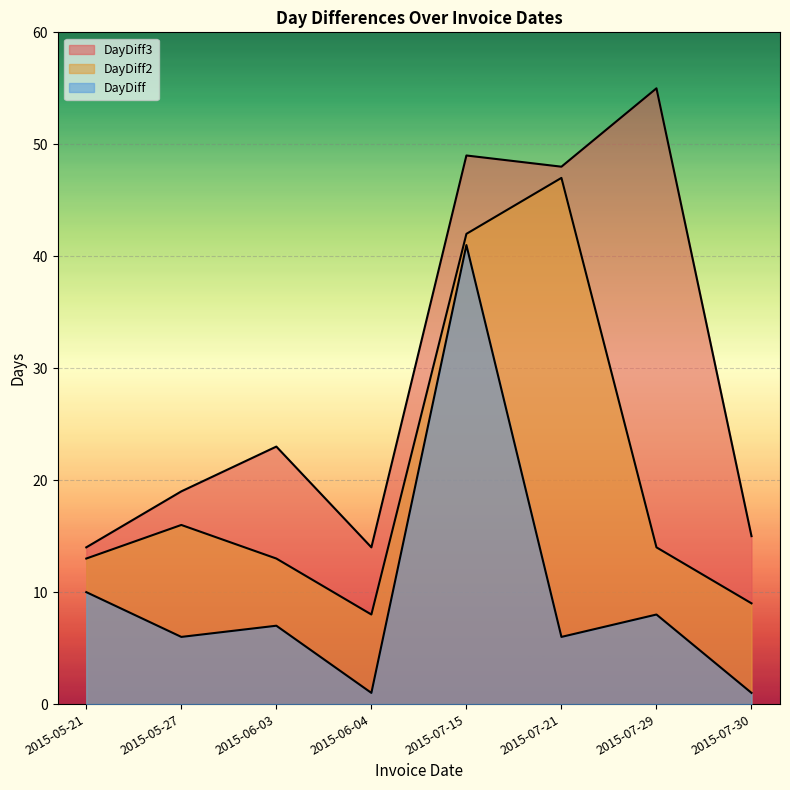

At which label does DayDiff3 reach its peak?

2015-07-29